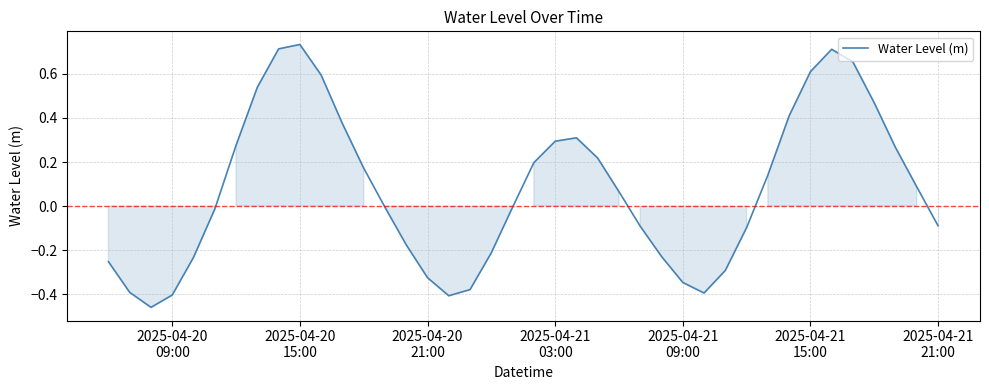

What is the difference between the maximum and minimum values?

1.2